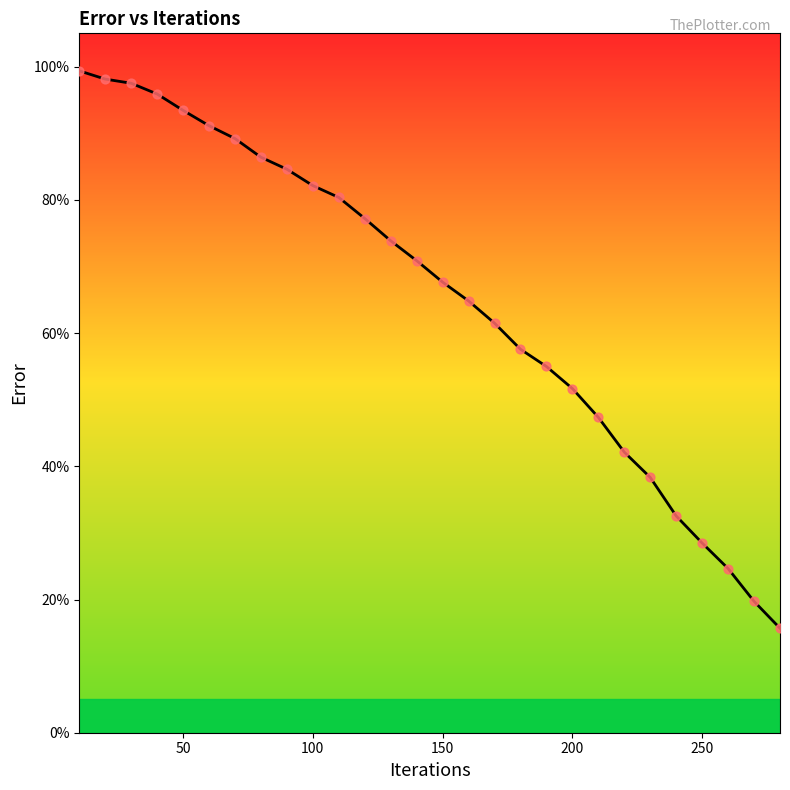

What is the difference between the maximum and minimum values?

83.7